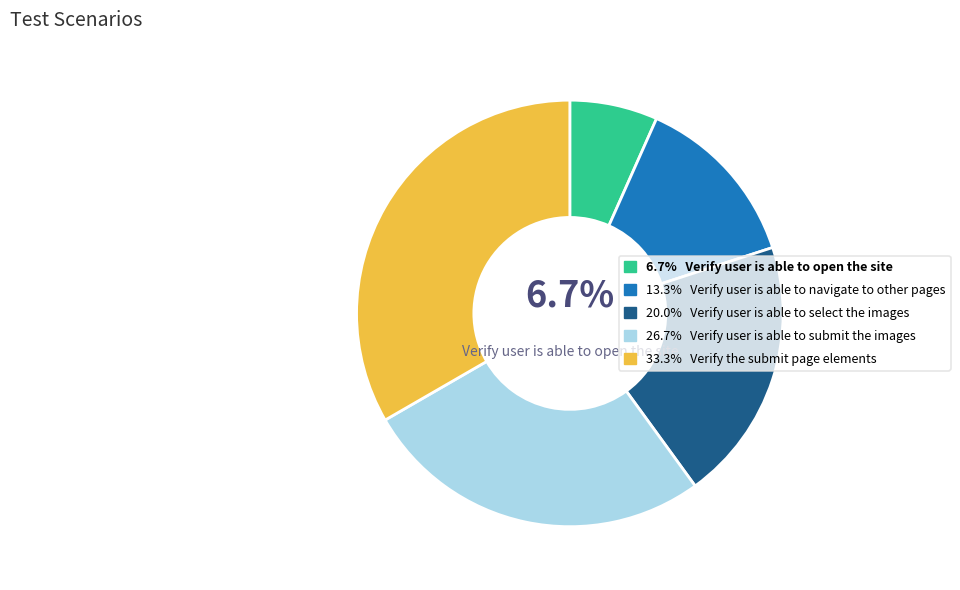

Does any single category account for the majority?

No